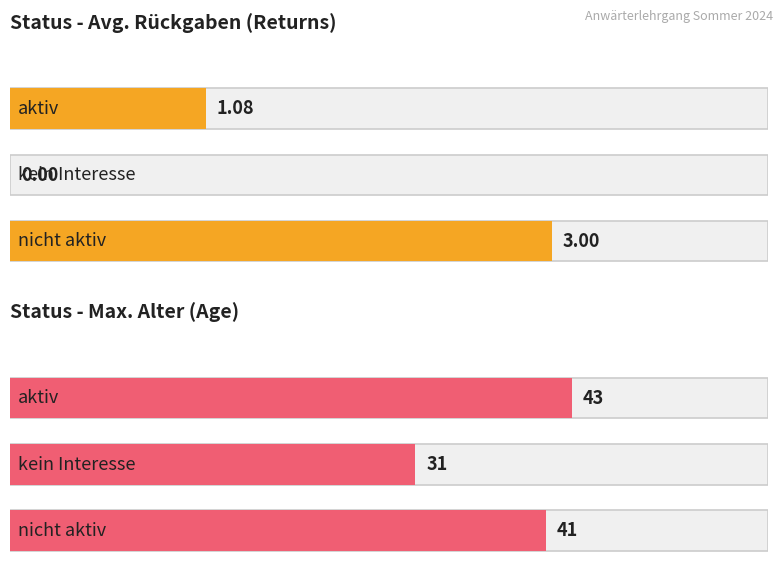

What is the label of the 1st bar from the right?

nicht aktiv